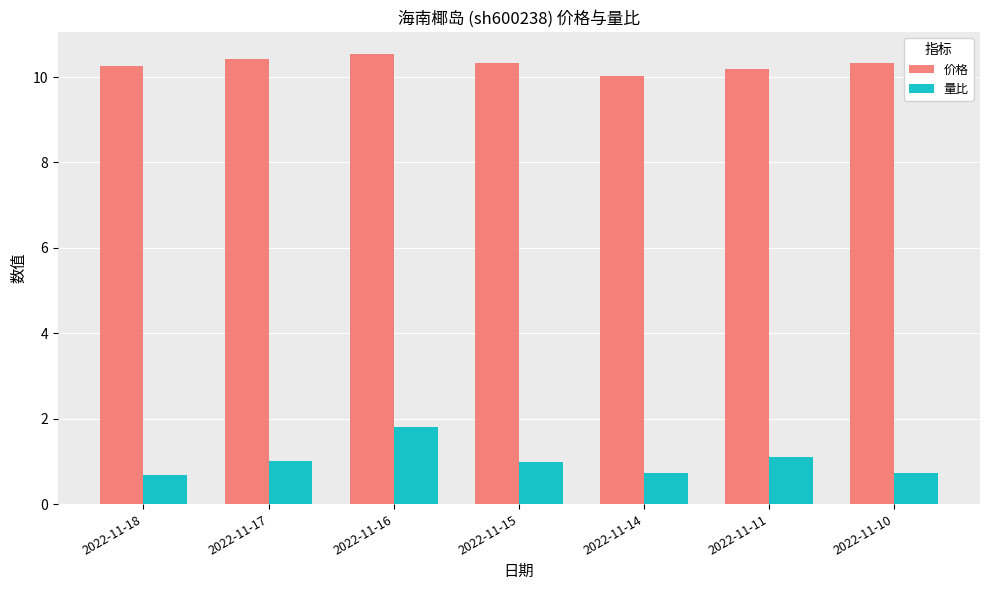

At which category is the sum across all series the highest?

2022-11-16